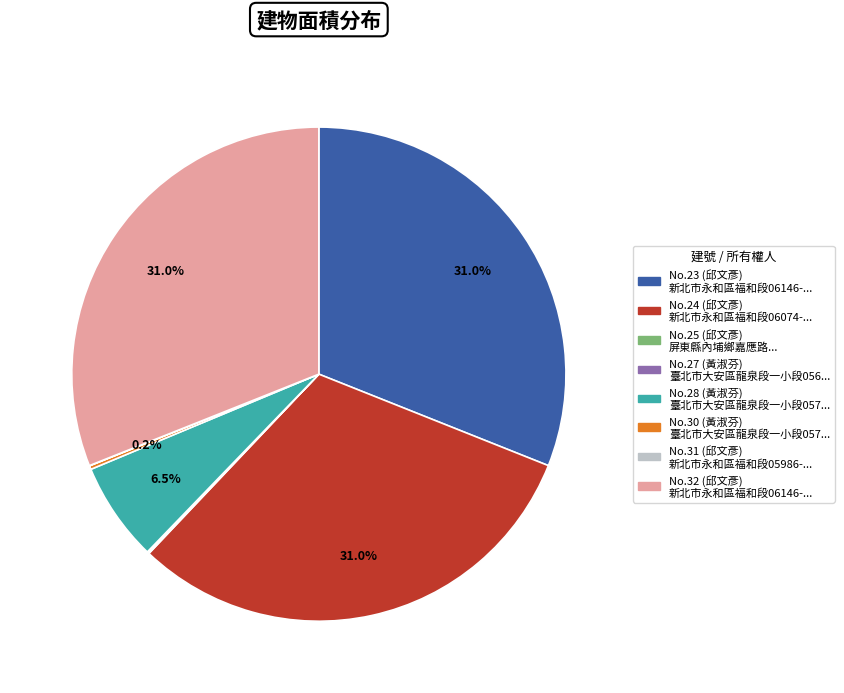

Is there any slice that represents more than half of the pie?

No